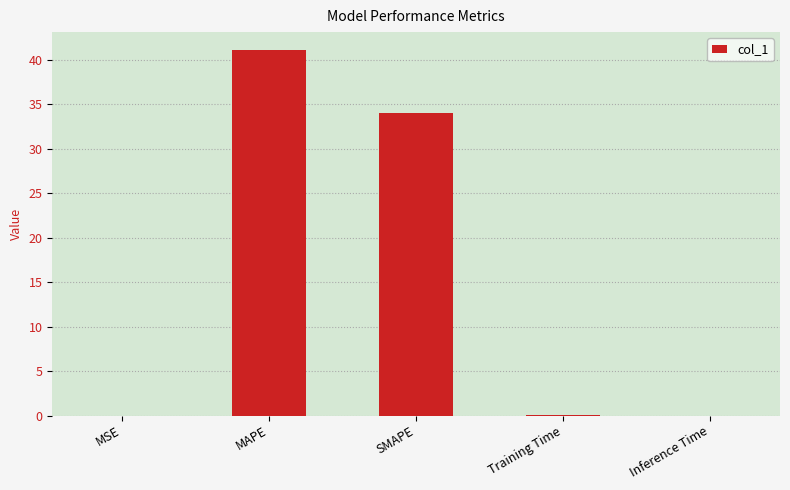

True or false: the data shows 0.0 at MSE.

True